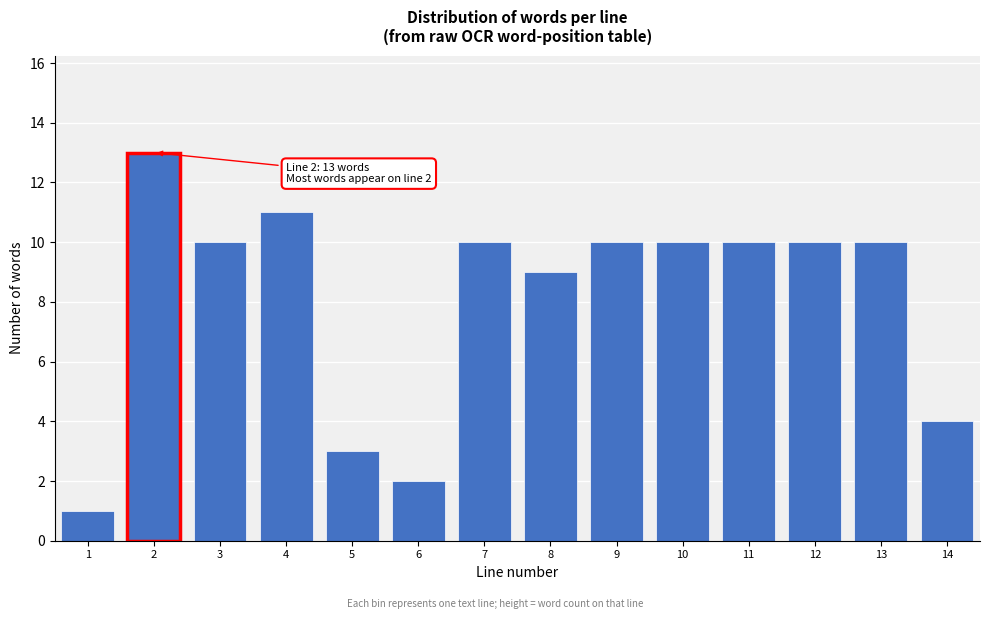

Reading left to right, extract all data points from this chart.

1=1	2=13	3=10	4=11	5=3	6=2	7=10	8=9	9=10	10=10	11=10	12=10	13=10	14=4